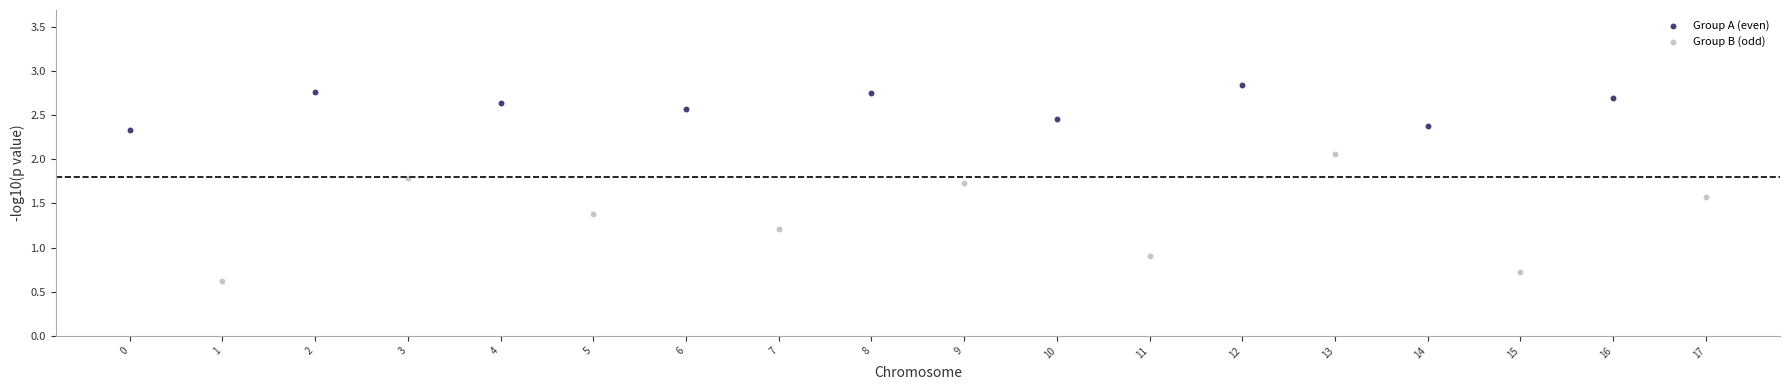

What are all the series names shown in the legend?

Group A (even), Group B (odd)